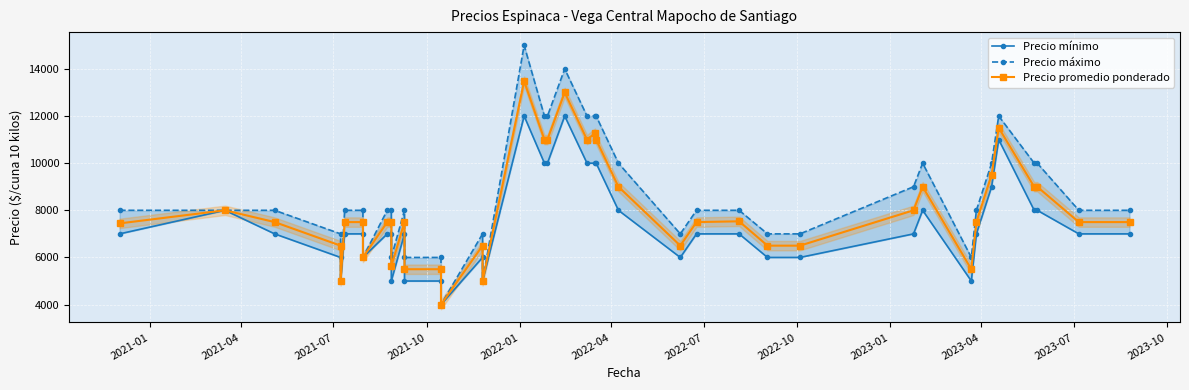

In Precio mínimo, how many points are higher than both neighbors (excluding endpoints)?

7